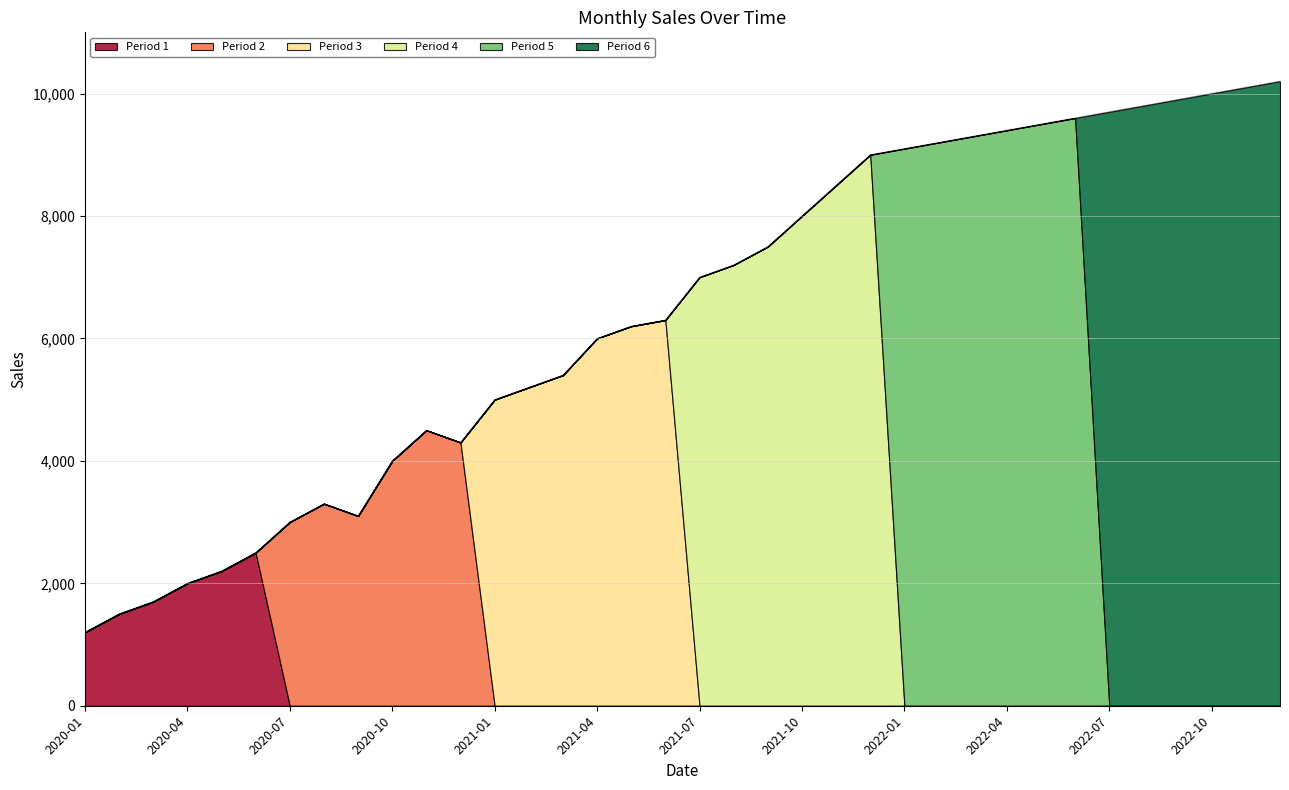

Rank the categories by value from lowest to highest.

2020-01, 2020-02, 2020-03, 2020-04, 2020-05, 2020-06, 2020-07, 2020-09, 2020-08, 2020-10, 2020-12, 2020-11, 2021-01, 2021-02, 2021-03, 2021-04, 2021-05, 2021-06, 2021-07, 2021-08, 2021-09, 2021-10, 2021-11, 2021-12, 2022-01, 2022-02, 2022-03, 2022-04, 2022-05, 2022-06, 2022-07, 2022-08, 2022-09, 2022-10, 2022-11, 2022-12